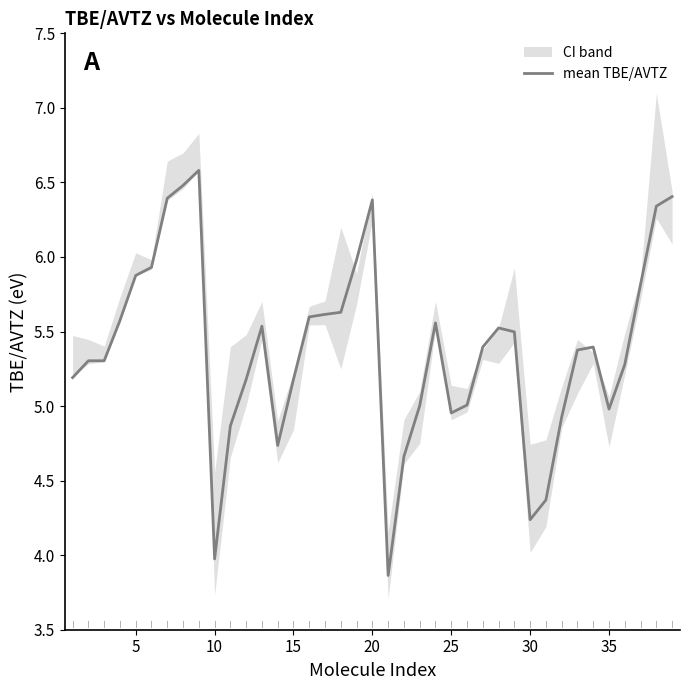

What is the lowest value of the mean TBE/AVTZ series?

3.9